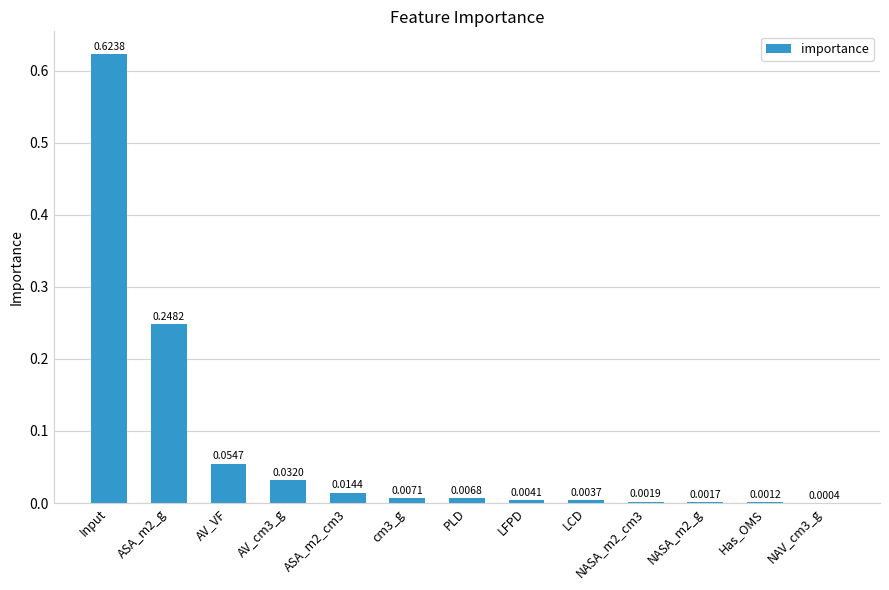

Are the bars horizontal?

No